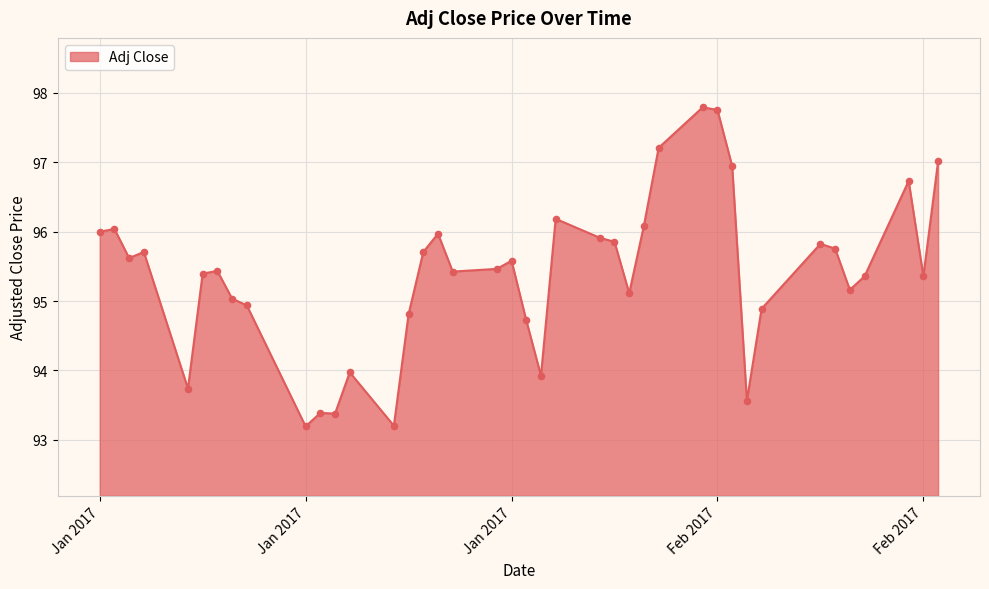

What is the maximum value shown in the chart?

97.8